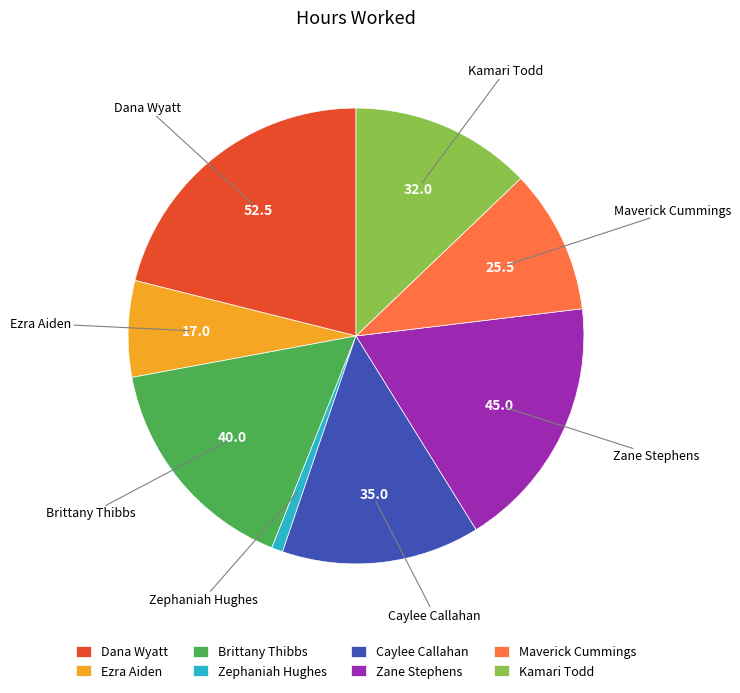

Combined, do Ezra Aiden and Zephaniah Hughes account for over 50%?

No